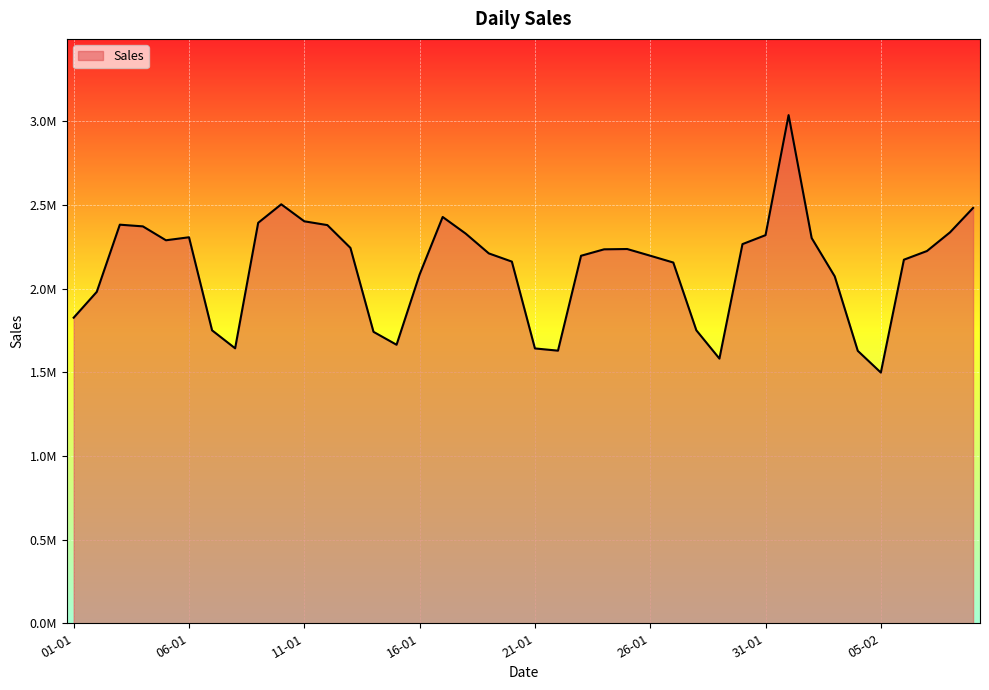

What is the difference between the second highest and minimum values?

1005234.3